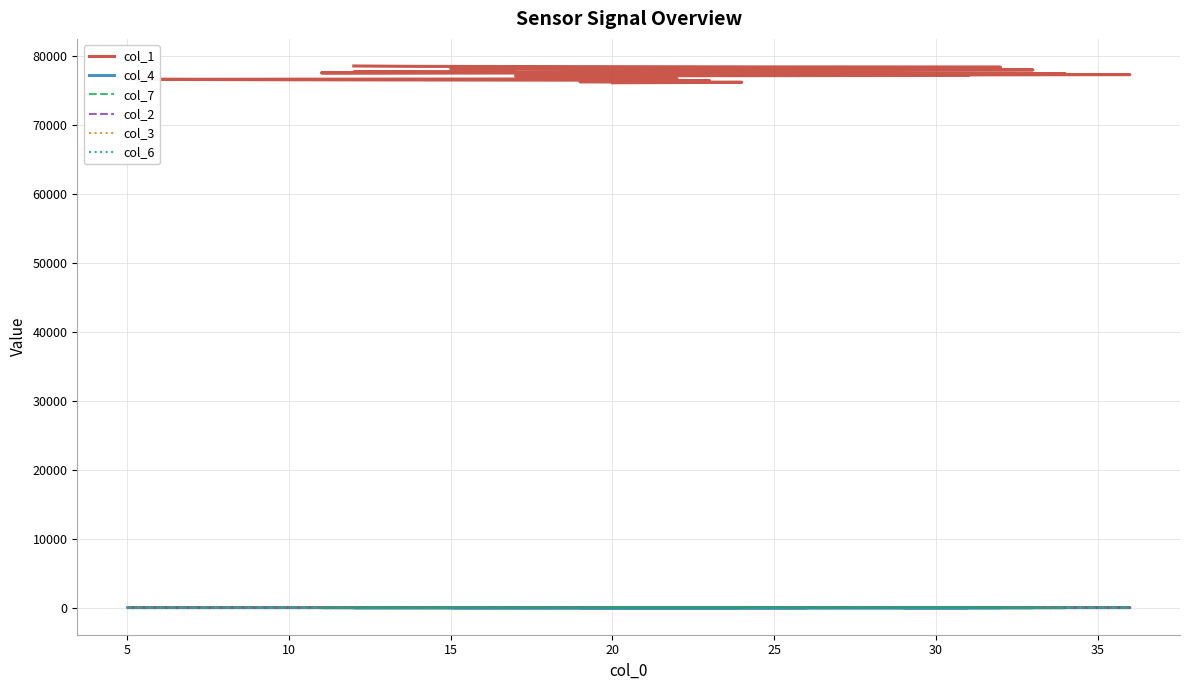

Count the number of categories in the chart.

40